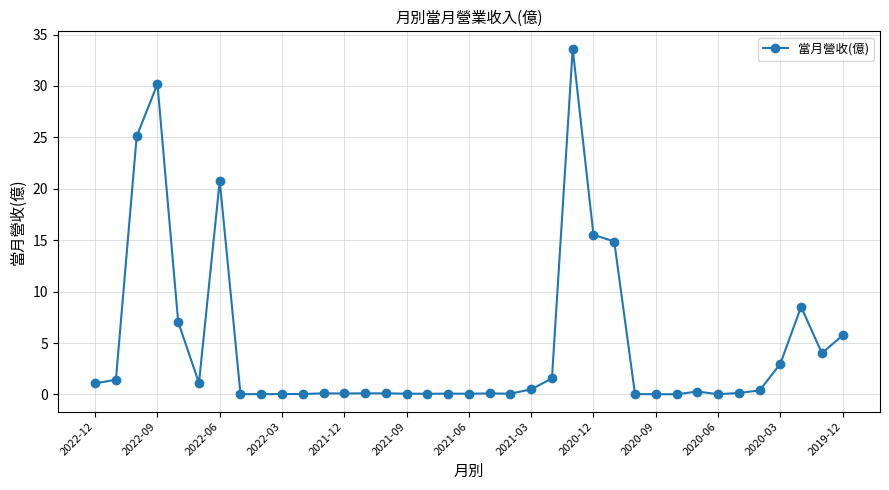

What is the greatest value displayed?

33.6